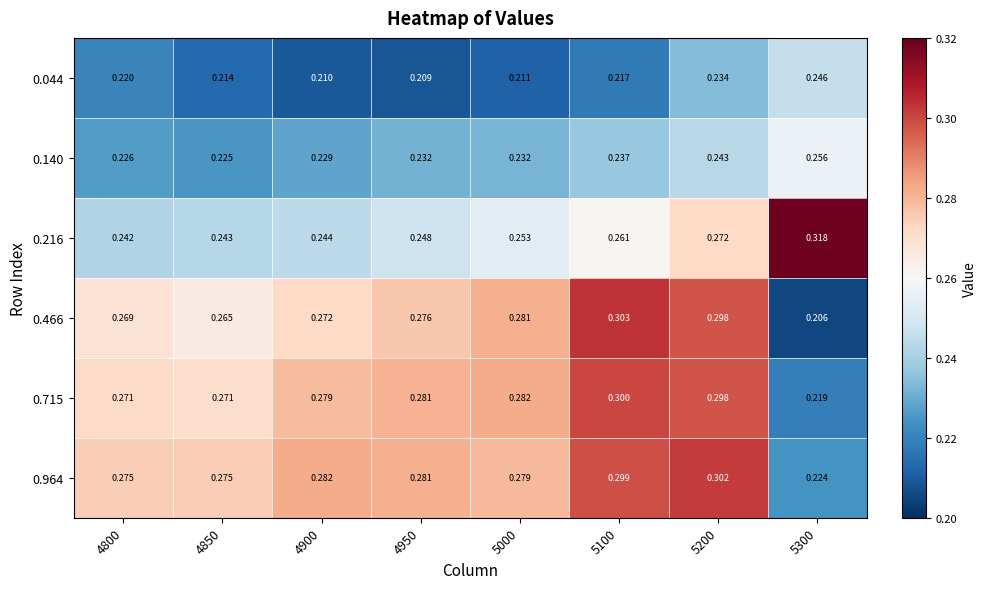

How many data points does each series have?

8